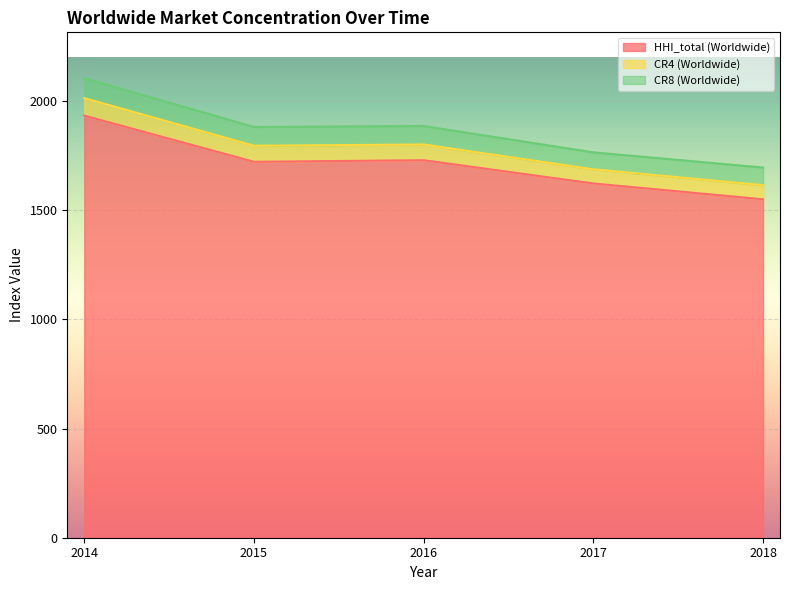

What is the total value across all series at 2018?

1694.8